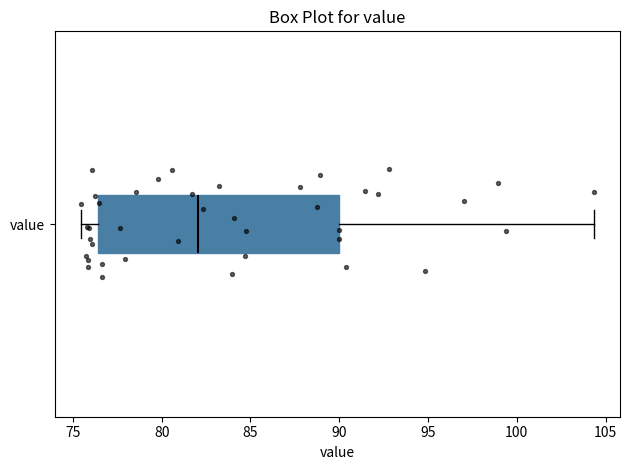

Read this box plot against the x-axis: the position of the median line, the range covered by the box, and the ends of both whiskers. The values are not printed on the chart, so give them approximately, as read against the axis.

median 82.0, box 76.5 to 90.0, whiskers 75.5 to 104.5